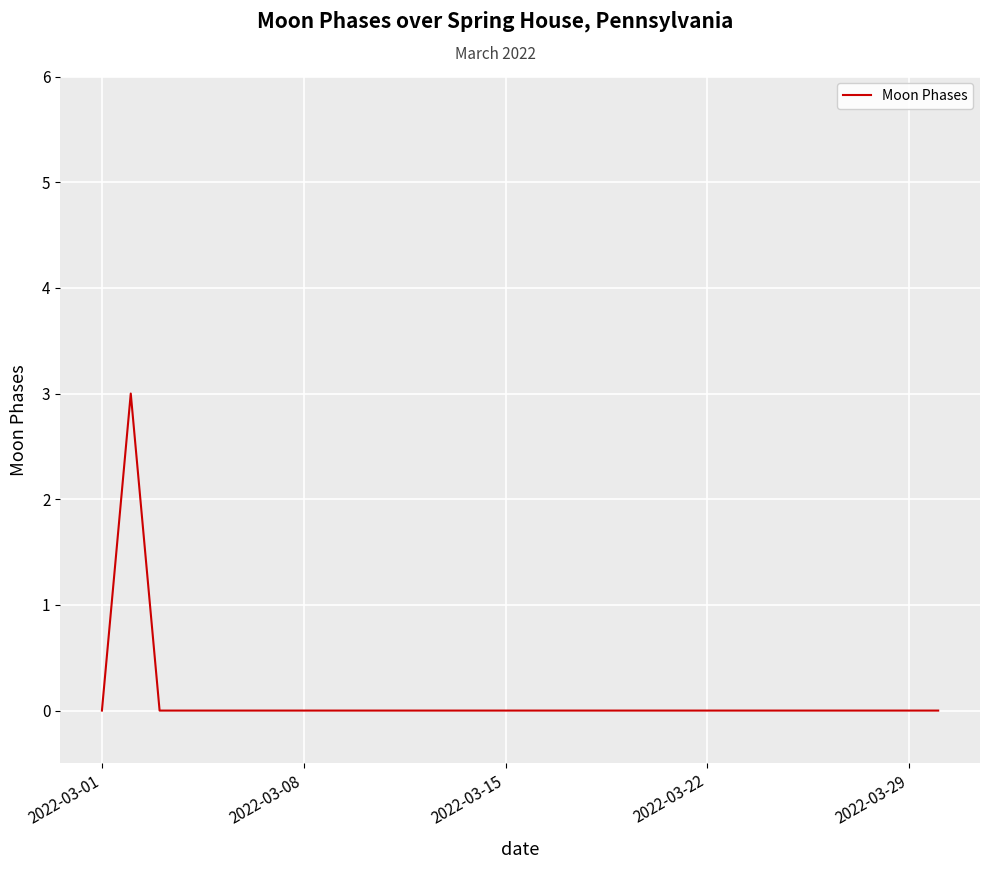

What is the difference between the maximum and minimum values?

3